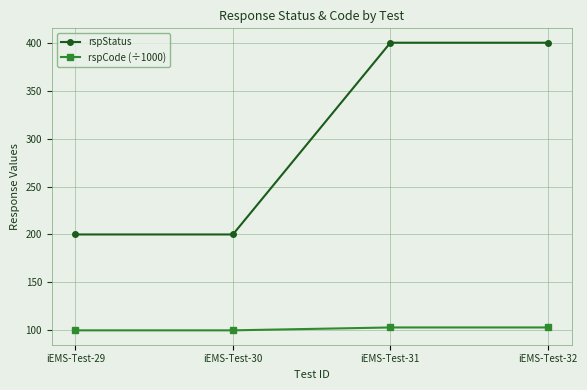

The value of rspCode (÷1000) at iEMS-Test-29 is 179. True or false?

False